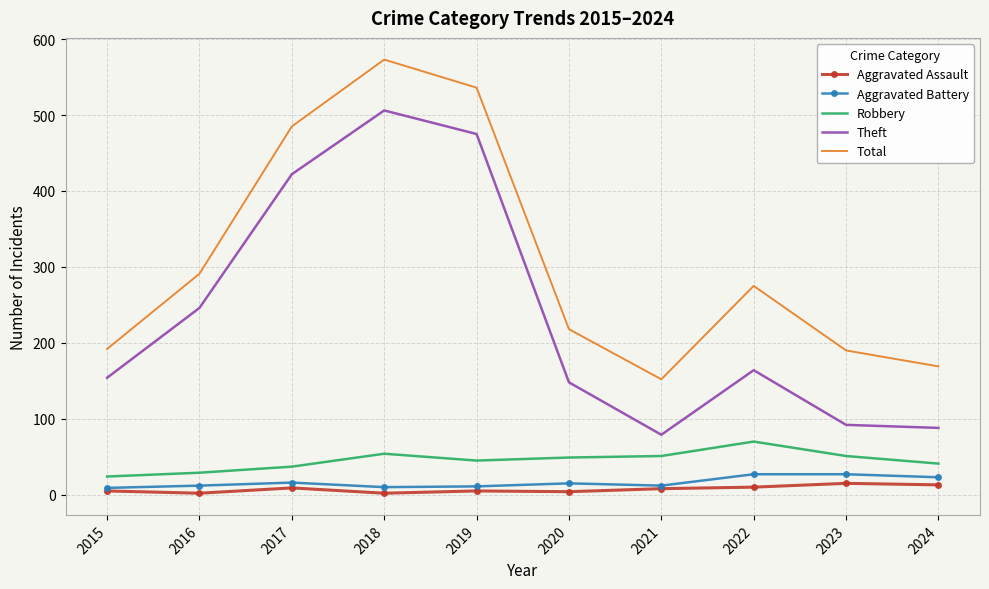

True or false: Robbery and Aggravated Battery cross at least once.

False